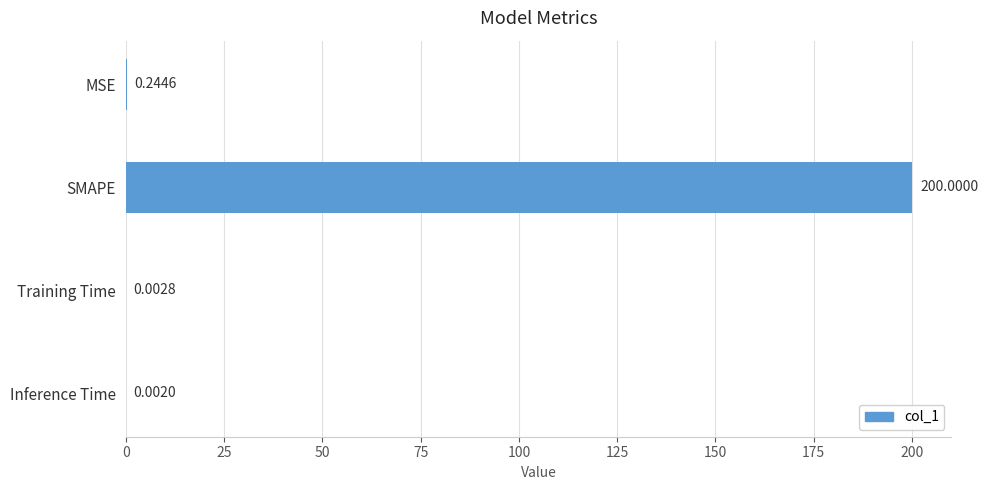

What is the change in value from SMAPE to Inference Time?

-200.0